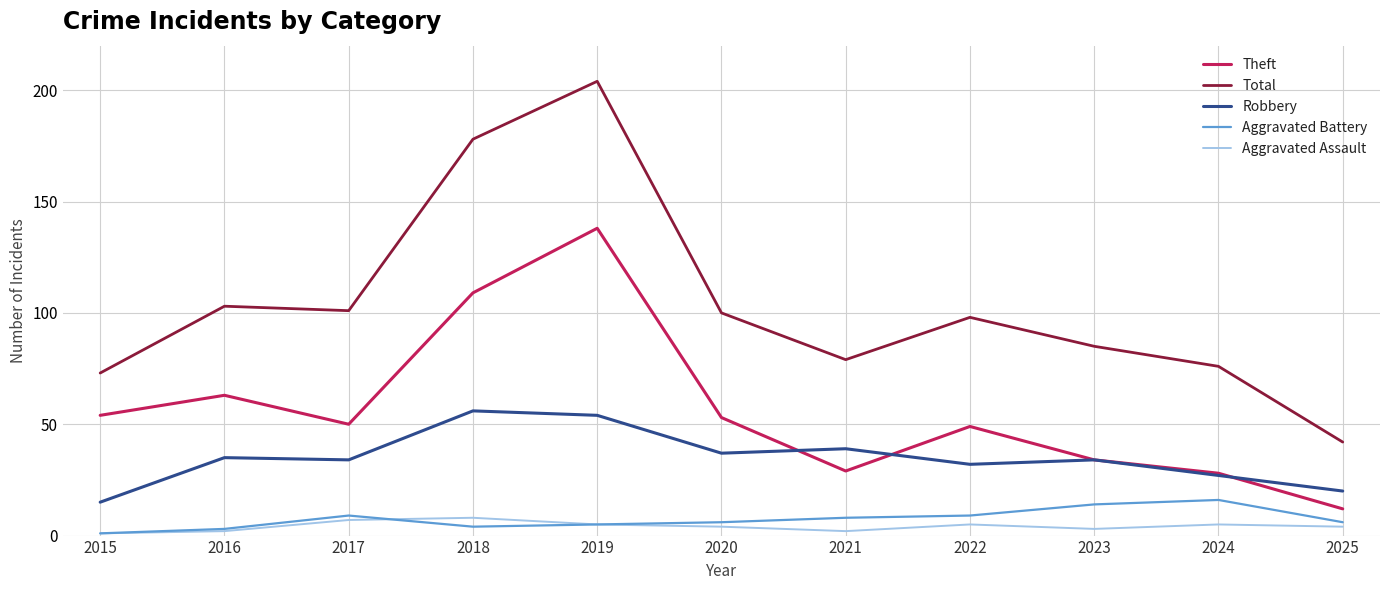

Does the chart display data point markers on the line(s)?

No